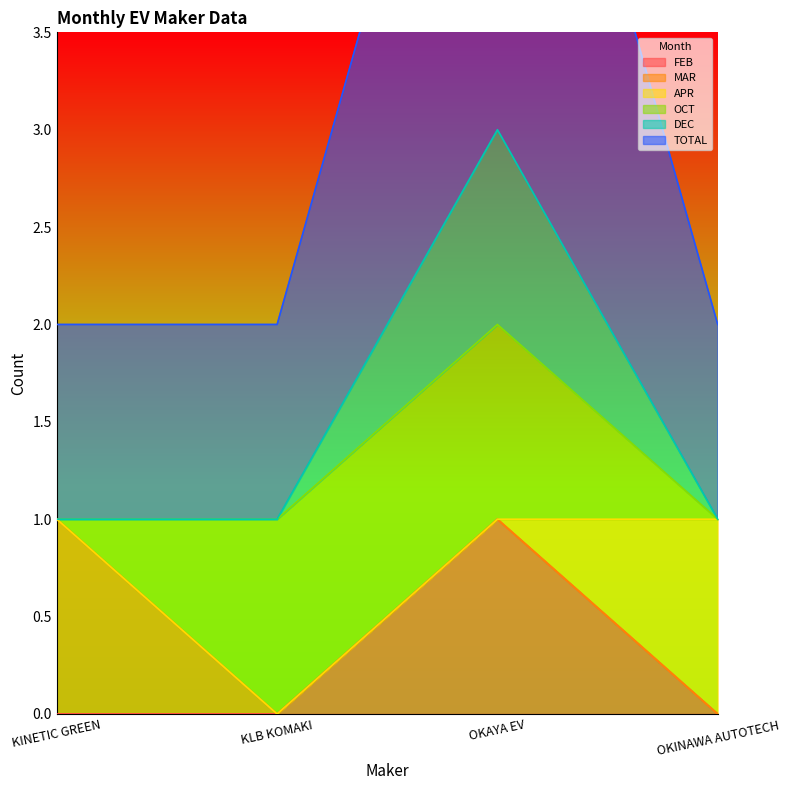

What is the sum of the FEB values at OKAYA EV and KLB KOMAKI?

1